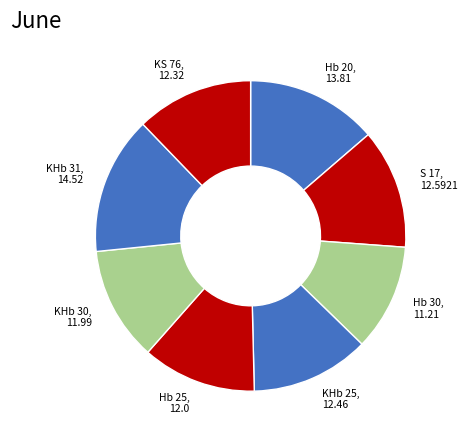

Combined, do S 17, 12.5921 and KHb 30, 11.99 account for over 50%?

No